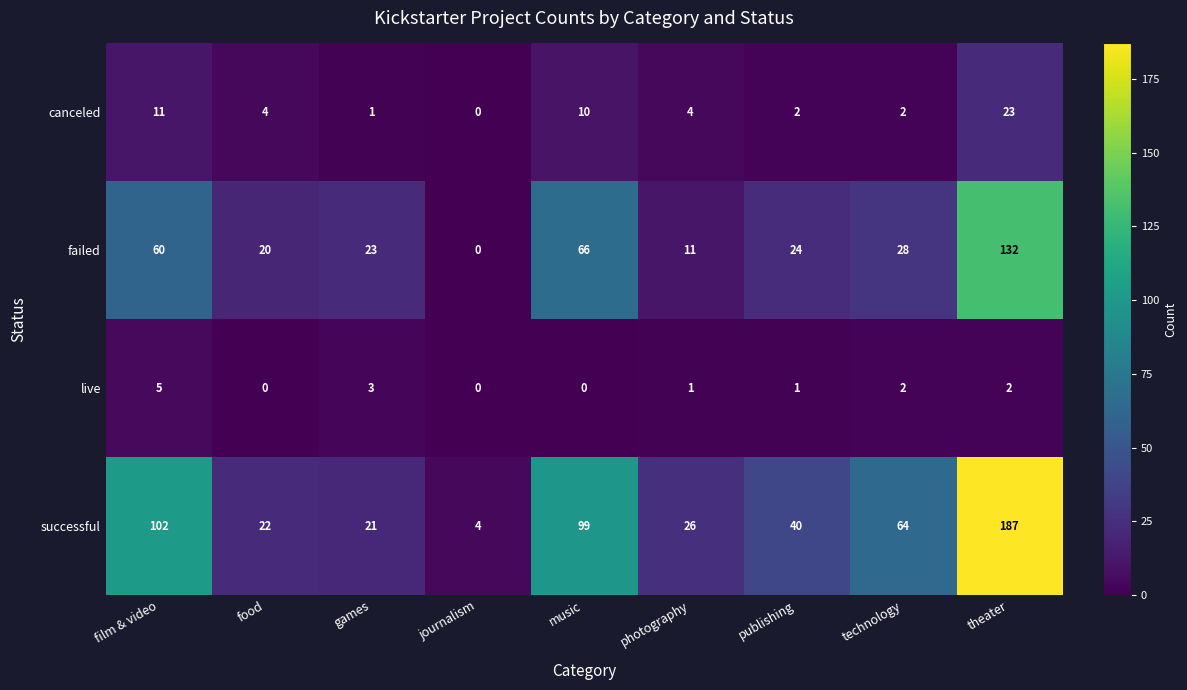

Which series has the largest total across all categories?

successful